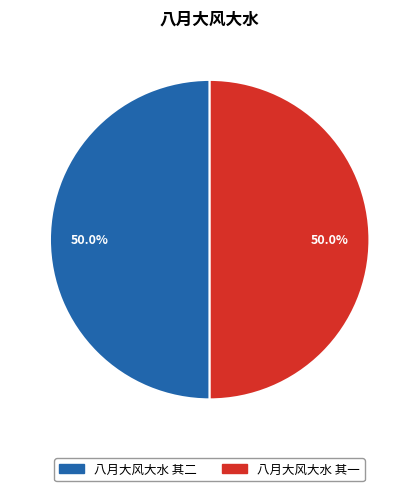

Approximately how many times larger is the value at 八月大风大水 其一 compared to 八月大风大水 其二?

1.0